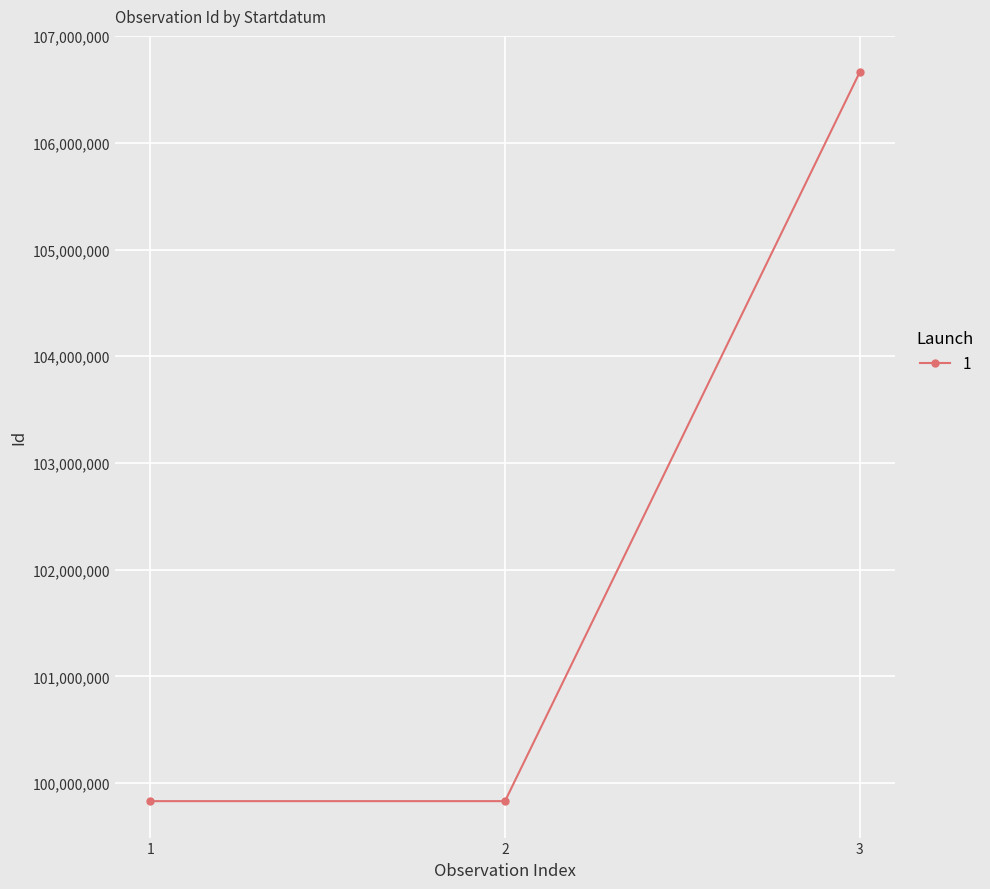

At which label is the value closest to 103245926?

1